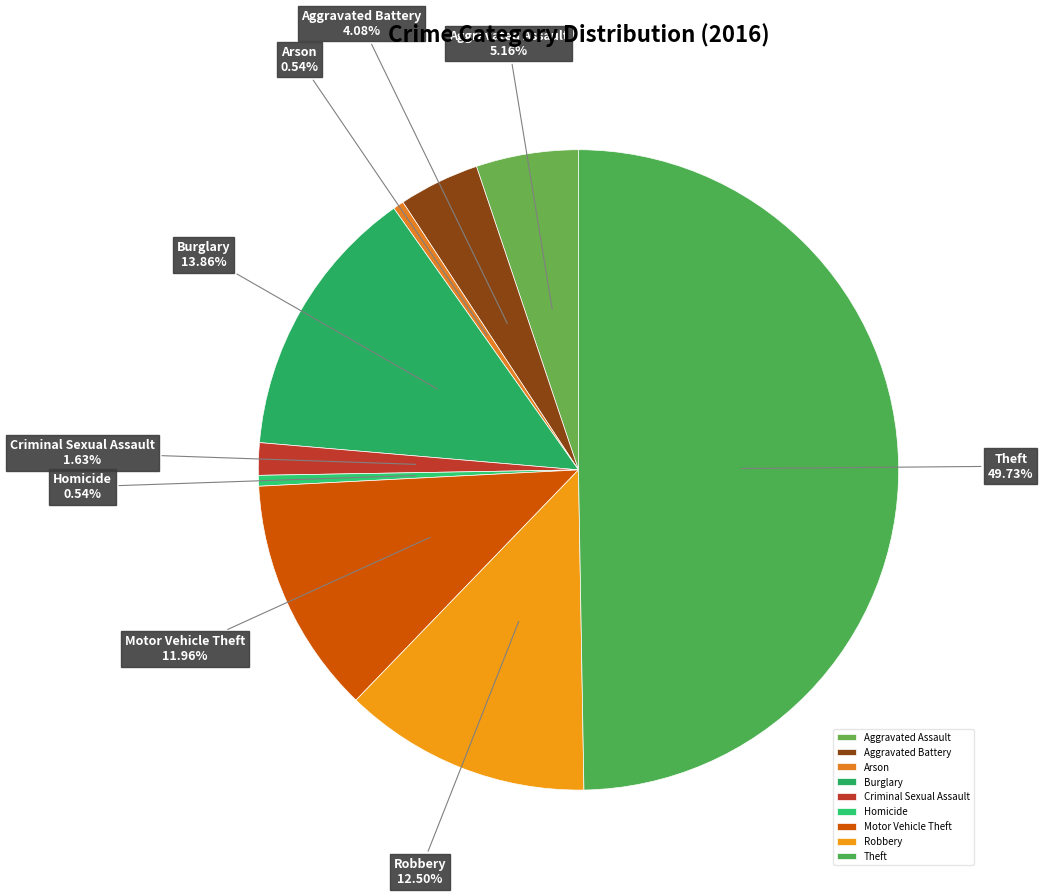

Is the sum of Burglary and Aggravated Assault greater than half?

No